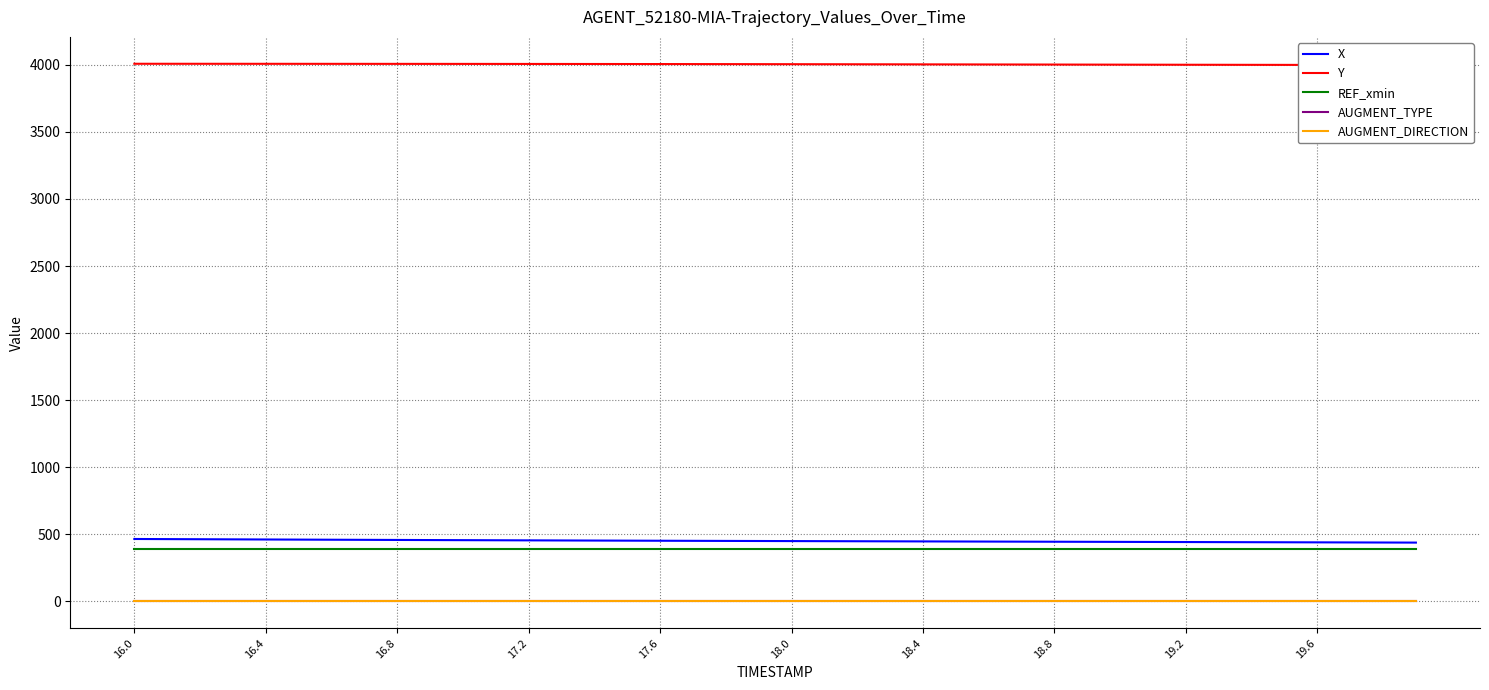

True or false: AUGMENT_TYPE and REF_xmin cross at least once.

False